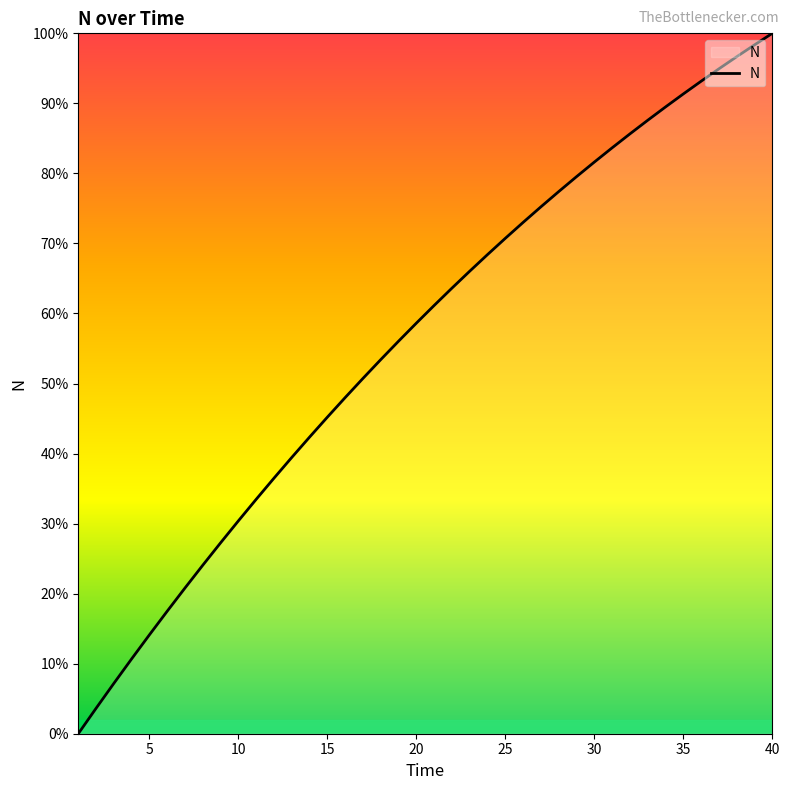

Reading left to right, list all the values displayed in this chart.

0.0	3.6	7.2	10.7	14.1	17.5	20.8	24.1	27.3	30.4	33.5	36.5	39.5	42.4	45.2	48.0	50.7	53.4	56.1	58.6	61.2	63.6	66.0	68.4	70.7	73.0	75.2	77.4	79.5	81.6	83.7	85.6	87.6	89.5	91.3	93.2	94.9	96.7	98.4	100.0